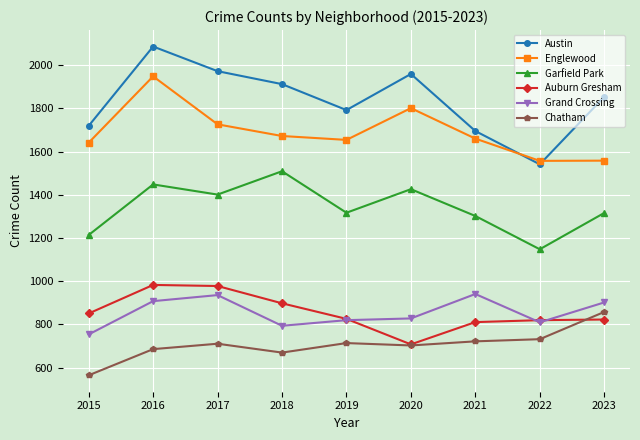

Is it true that Englewood equals 1660 at 2021?

True